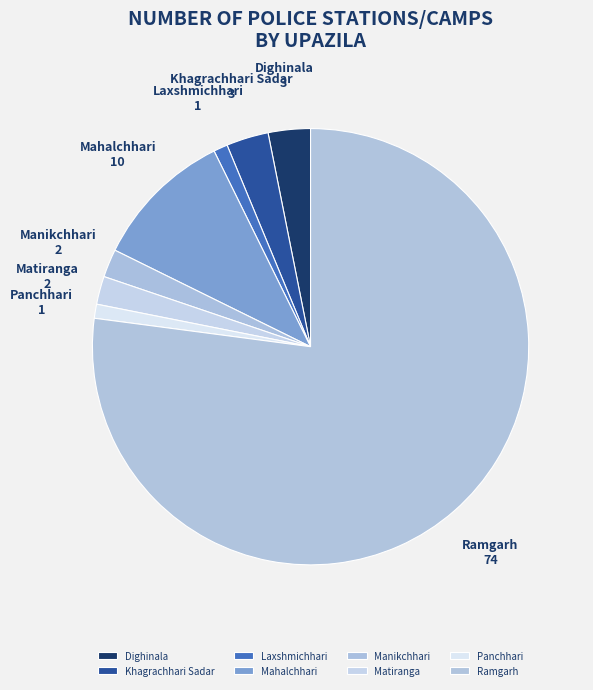

To the nearest percent, what is the average slice percentage?

12%